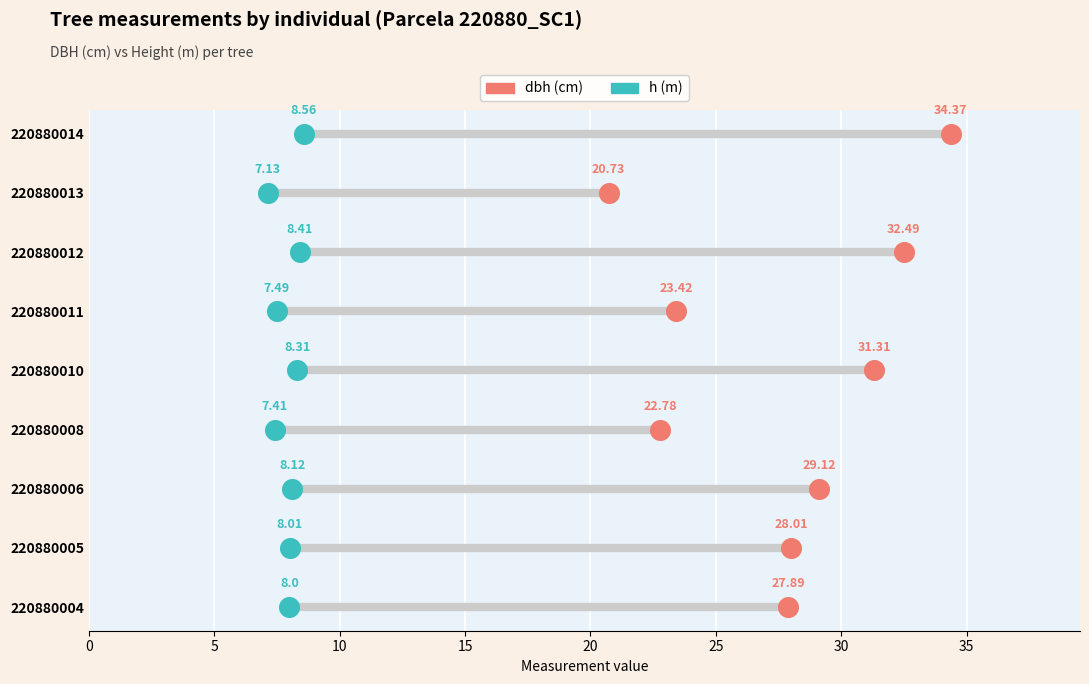

Which series has the largest Y range (max minus min)?

dbh (cm)